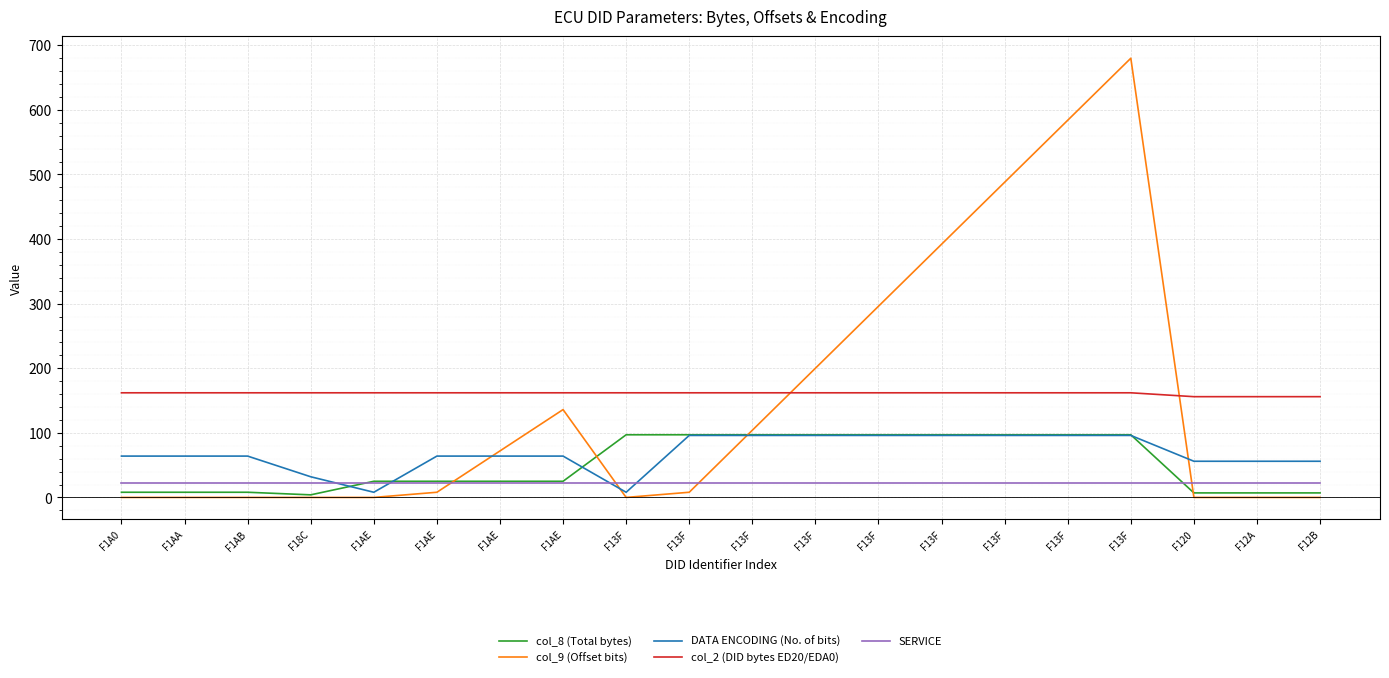

Reading left to right, extract all data points from this chart.

col_8 (Total bytes): F1A0=8	F1AA=8	F1AB=8	F18C=4	F1AE=25	F1AE=25	F1AE=25	F1AE=25	F13F=97	F13F=97	F13F=97	F13F=97	F13F=97	F13F=97	F13F=97	F13F=97	F13F=97	F120=7	F12A=7	F12B=7
col_9 (Offset bits): F1A0=0	F1AA=0	F1AB=0	F18C=0	F1AE=0	F1AE=8	F1AE=72	F1AE=136	F13F=0	F13F=8	F13F=104	F13F=200	F13F=296	F13F=392	F13F=488	F13F=584	F13F=680	F120=0	F12A=0	F12B=0
DATA ENCODING (No. of bits): F1A0=64	F1AA=64	F1AB=64	F18C=32	F1AE=8	F1AE=64	F1AE=64	F1AE=64	F13F=8	F13F=96	F13F=96	F13F=96	F13F=96	F13F=96	F13F=96	F13F=96	F13F=96	F120=56	F12A=56	F12B=56
col_2 (DID bytes ED20/EDA0): F1A0=162	F1AA=162	F1AB=162	F18C=162	F1AE=162	F1AE=162	F1AE=162	F1AE=162	F13F=162	F13F=162	F13F=162	F13F=162	F13F=162	F13F=162	F13F=162	F13F=162	F13F=162	F120=156	F12A=156	F12B=156
SERVICE: F1A0=22	F1AA=22	F1AB=22	F18C=22	F1AE=22	F1AE=22	F1AE=22	F1AE=22	F13F=22	F13F=22	F13F=22	F13F=22	F13F=22	F13F=22	F13F=22	F13F=22	F13F=22	F120=22	F12A=22	F12B=22